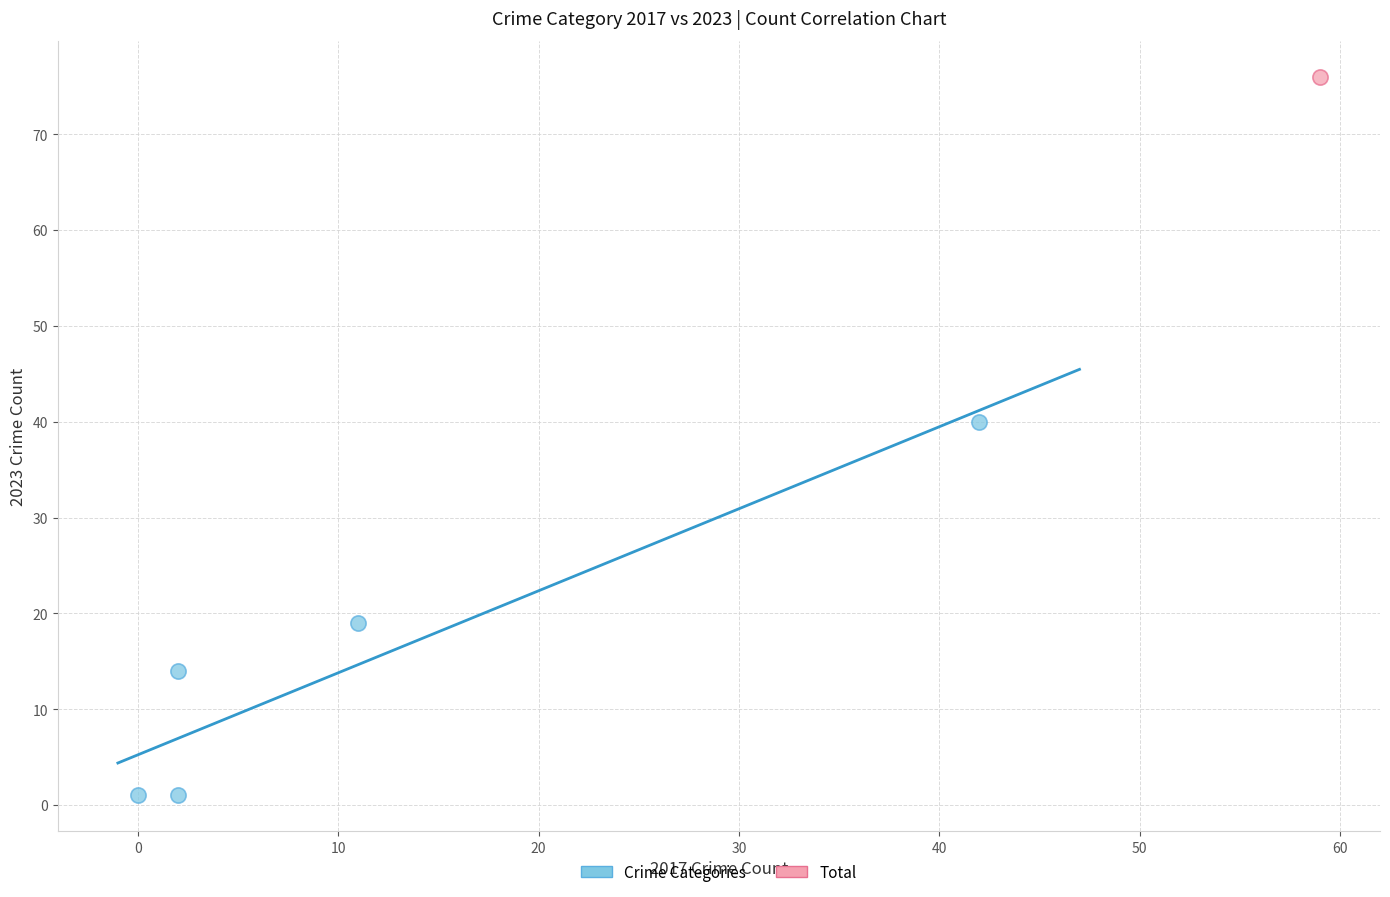

What are all the series names shown in the legend?

Crime Categories, Total